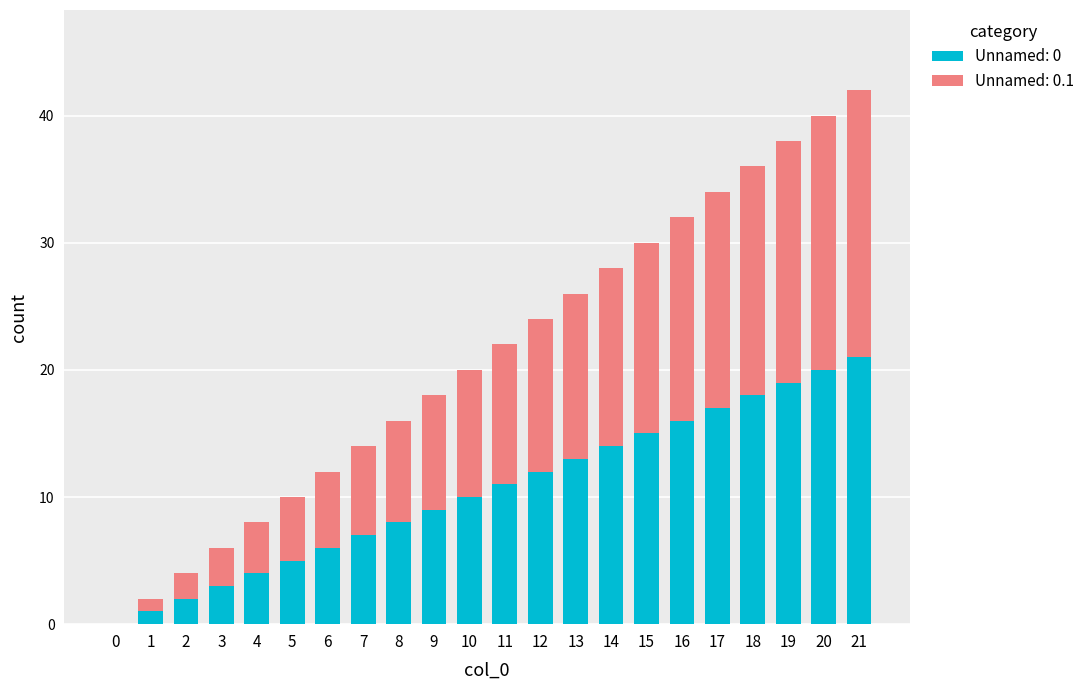

The value of Unnamed: 0 at 9 is 2. True or false?

False